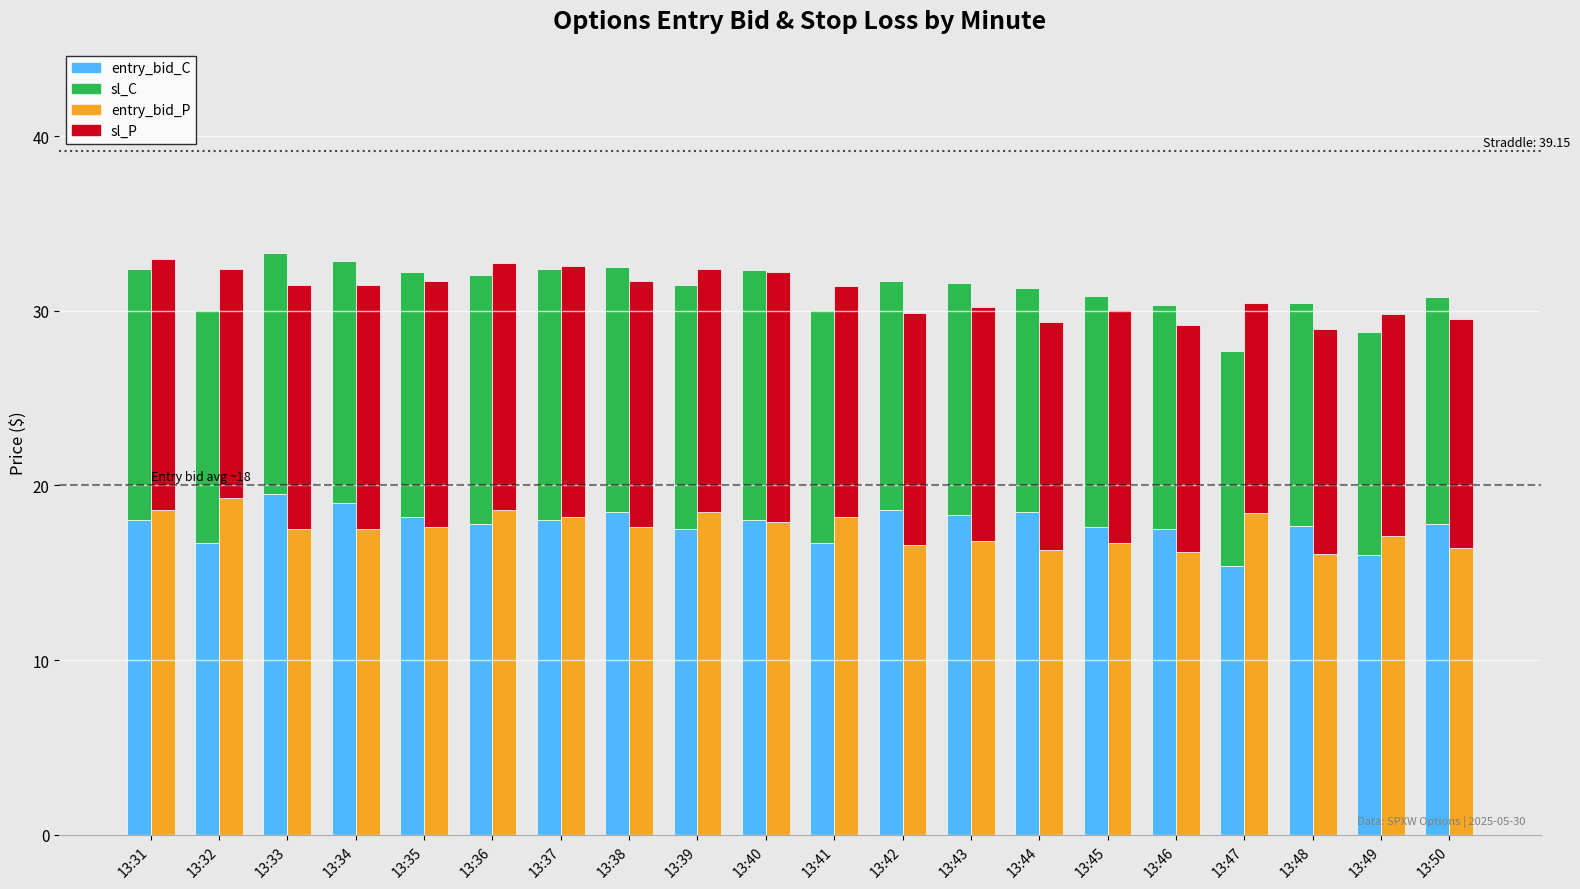

Reading left to right, what are all the values shown in this chart?

entry_bid_C: 13:31=18.0	13:32=16.7	13:33=19.5	13:34=19.0	13:35=18.2	13:36=17.8	13:37=18.0	13:38=18.5	13:39=17.5	13:40=18.0	13:41=16.7	13:42=18.6	13:43=18.3	13:44=18.5	13:45=17.6	13:46=17.5	13:47=15.4	13:48=17.7	13:49=16.0	13:50=17.8
sl_C: 13:31=14.4	13:32=13.4	13:33=13.8	13:34=13.9	13:35=14.0	13:36=14.2	13:37=14.4	13:38=14.0	13:39=14.0	13:40=14.3	13:41=13.4	13:42=13.1	13:43=13.3	13:44=12.8	13:45=13.3	13:46=12.8	13:47=12.3	13:48=12.7	13:49=12.8	13:50=13.0
entry_bid_P: 13:31=18.6	13:32=19.3	13:33=17.5	13:34=17.5	13:35=17.6	13:36=18.6	13:37=18.2	13:38=17.6	13:39=18.5	13:40=17.9	13:41=18.2	13:42=16.6	13:43=16.8	13:44=16.3	13:45=16.7	13:46=16.2	13:47=18.4	13:48=16.1	13:49=17.1	13:50=16.4
sl_P: 13:31=14.3	13:32=13.1	13:33=14.0	13:34=14.0	13:35=14.1	13:36=14.2	13:37=14.4	13:38=14.1	13:39=13.9	13:40=14.3	13:41=13.2	13:42=13.3	13:43=13.4	13:44=13.0	13:45=13.4	13:46=13.0	13:47=12.0	13:48=12.9	13:49=12.7	13:50=13.1